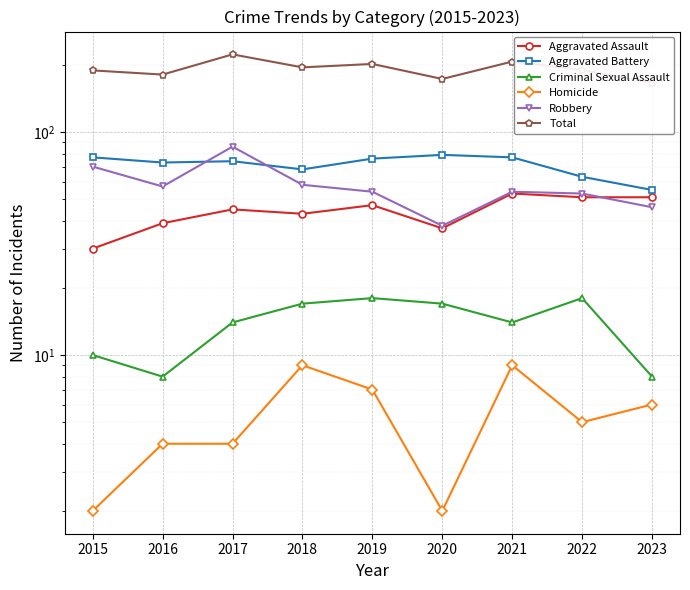

How many lines are shown in the chart?

6